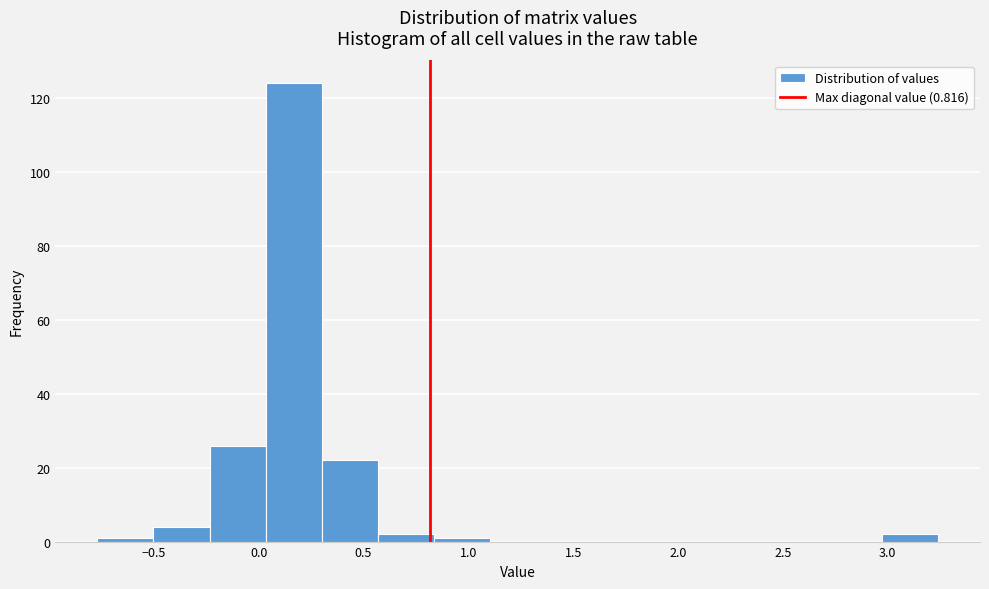

Reading left to right, transcribe this chart: for each bar, give the range it covers on the x-axis and its height. Neither the bar edges nor the heights are printed on the chart, so give them approximately, as read against the axes.

-0.75 to -0.50: under 2
-0.50 to -0.25: 4
-0.25 to 0.05: 26
0.05 to 0.30: 124
0.30 to 0.55: 22
0.55 to 0.85: 2
0.85 to 1.10: under 2
1.10 to 1.35: 0
1.35 to 1.65: 0
1.65 to 1.90: 0
1.90 to 2.15: 0
2.15 to 2.45: 0
2.45 to 2.70: 0
2.70 to 2.95: 0
2.95 to 3.25: 2